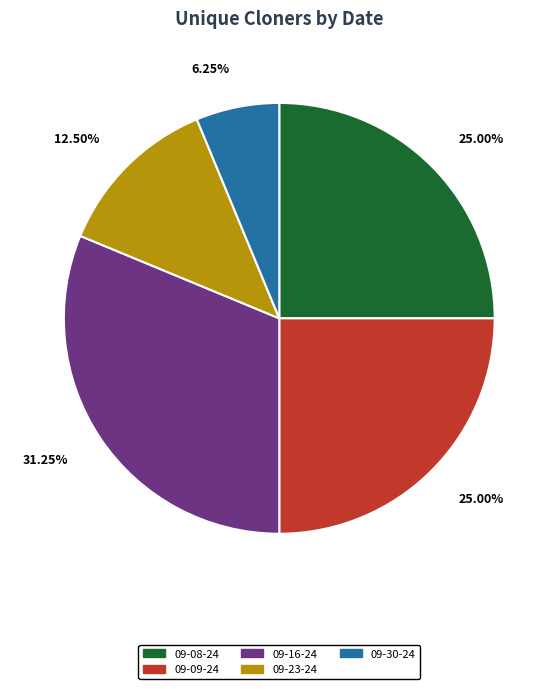

Count the number of slices in the pie.

5